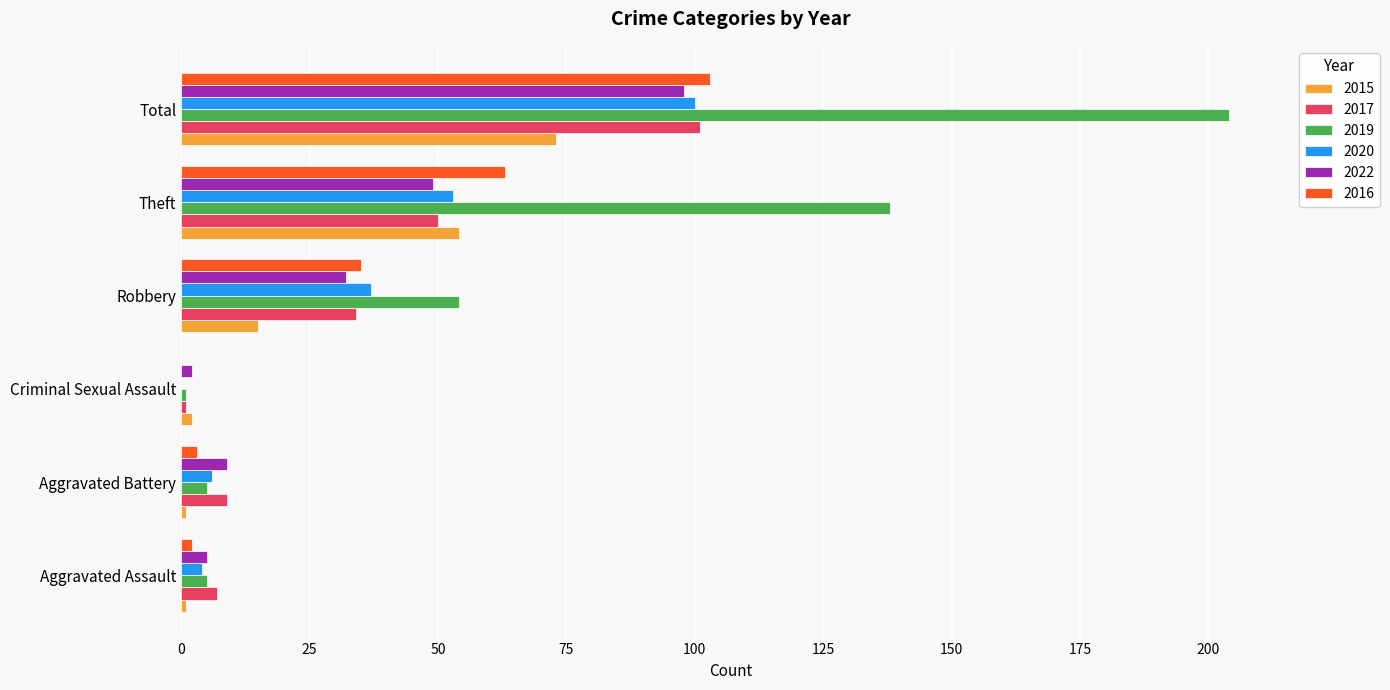

What is the sum of all 2022 values?

195